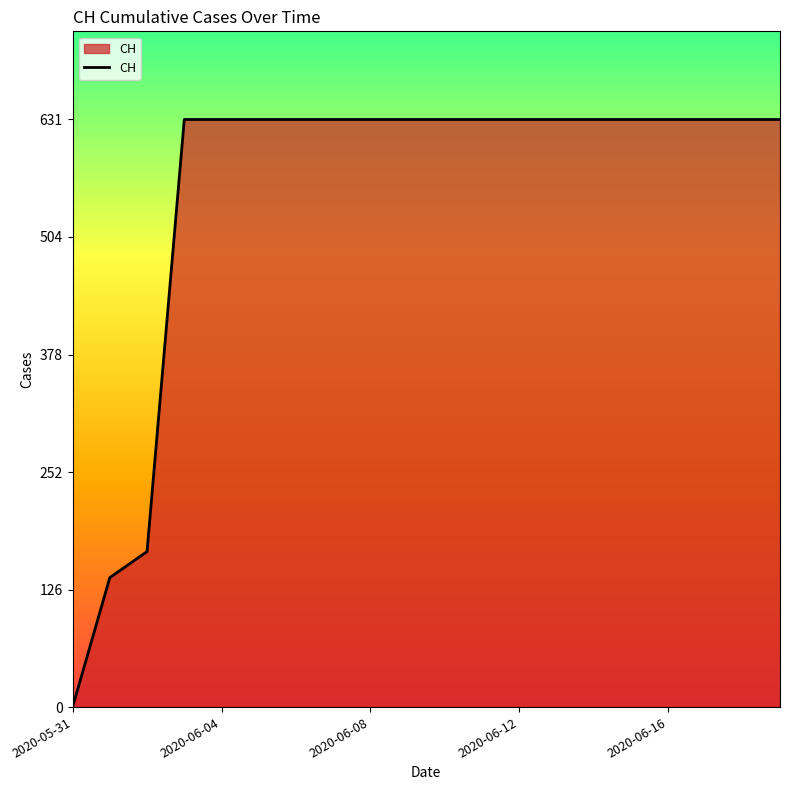

What is the difference between the maximum and minimum values?

631